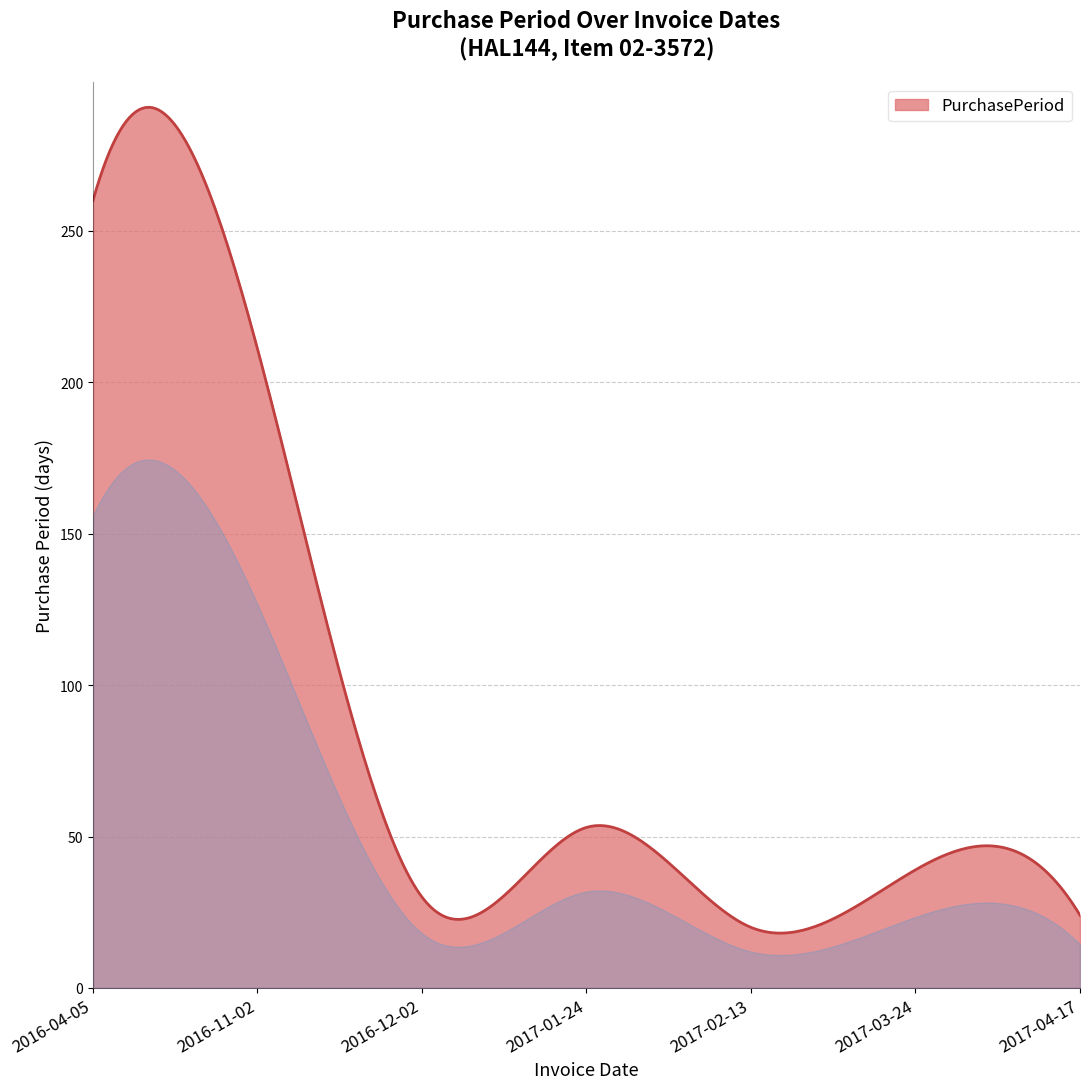

What is the difference between the maximum and minimum values?

272.7